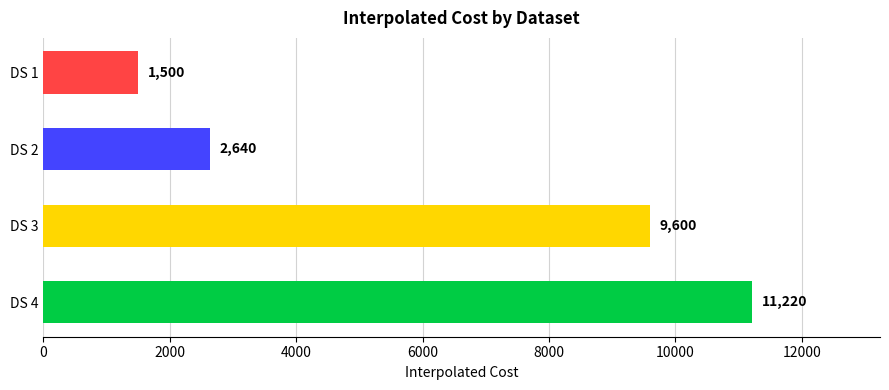

Are the bars horizontal?

Yes